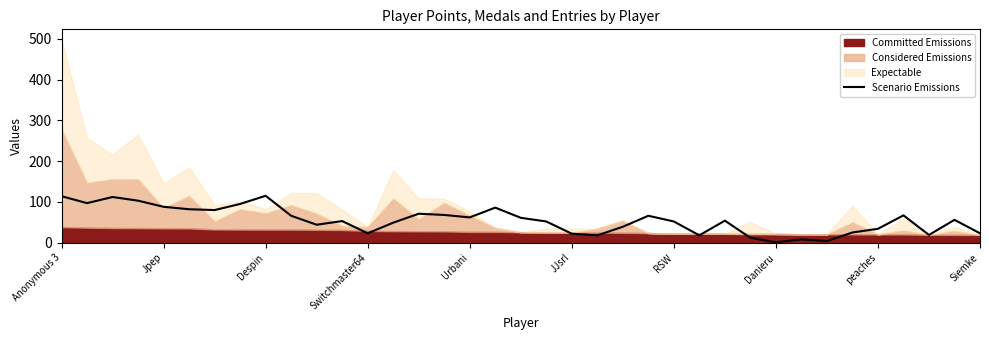

What is the average value?

55